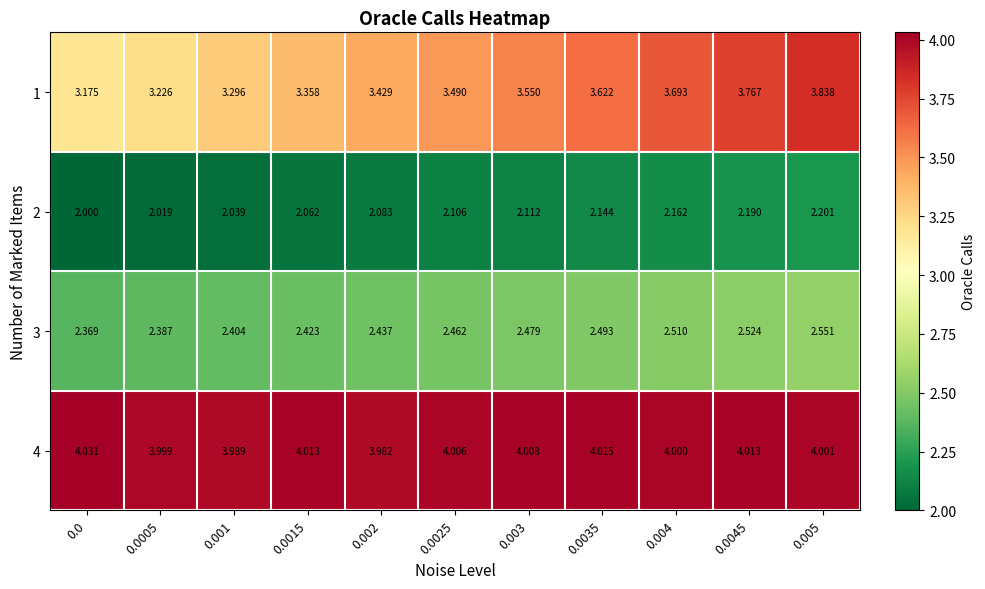

What is the total value across all series at 0.0025?

12.1